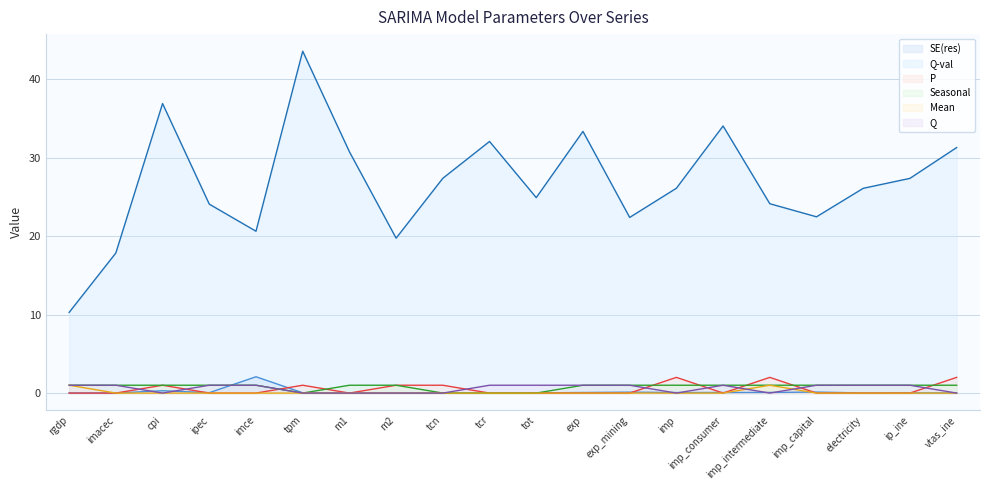

Which label corresponds to the largest value in the chart?

tpm